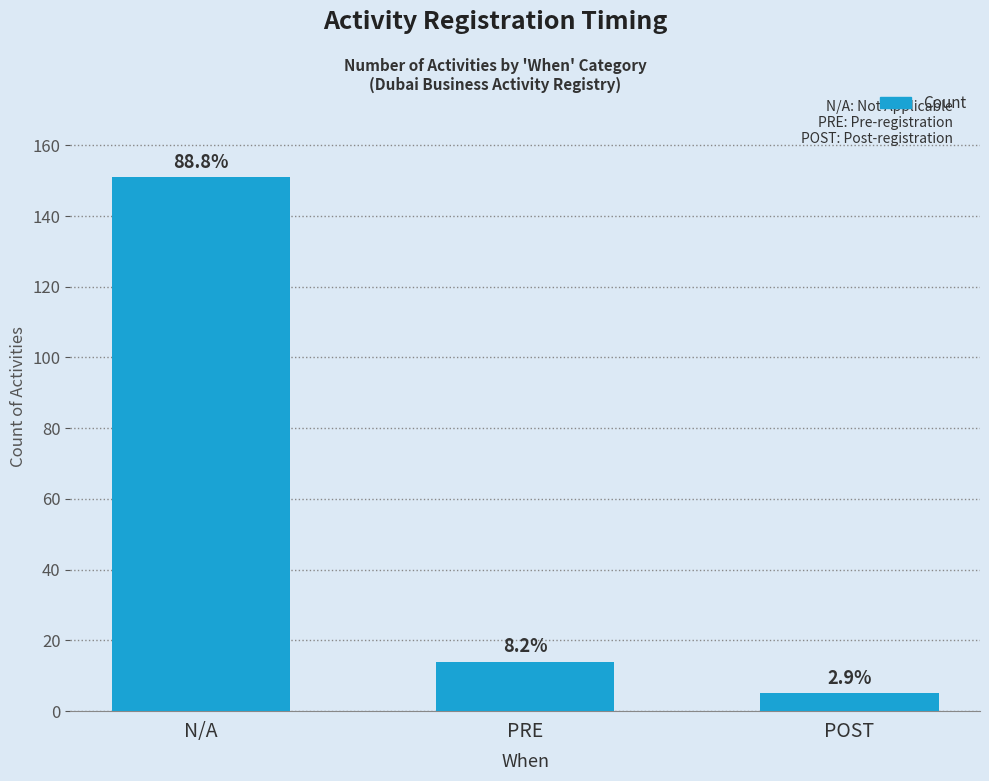

How many bars are there in total?

3